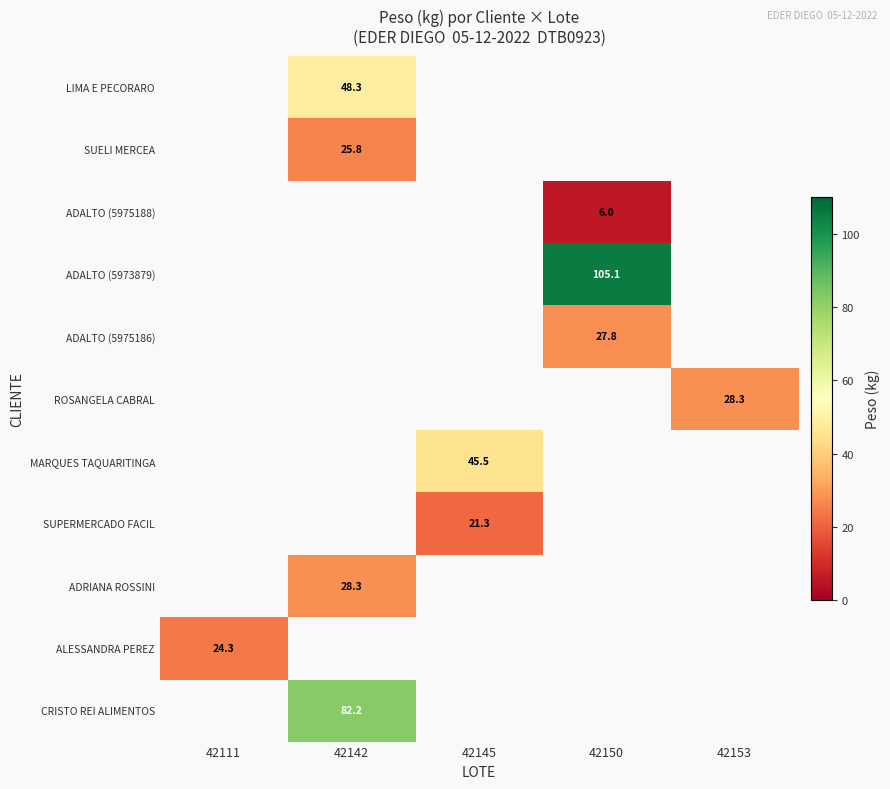

Is the value of CRISTO REI ALIMENTOS at 42142 greater than the value of ADALTO (5975188) at 42150?

Yes